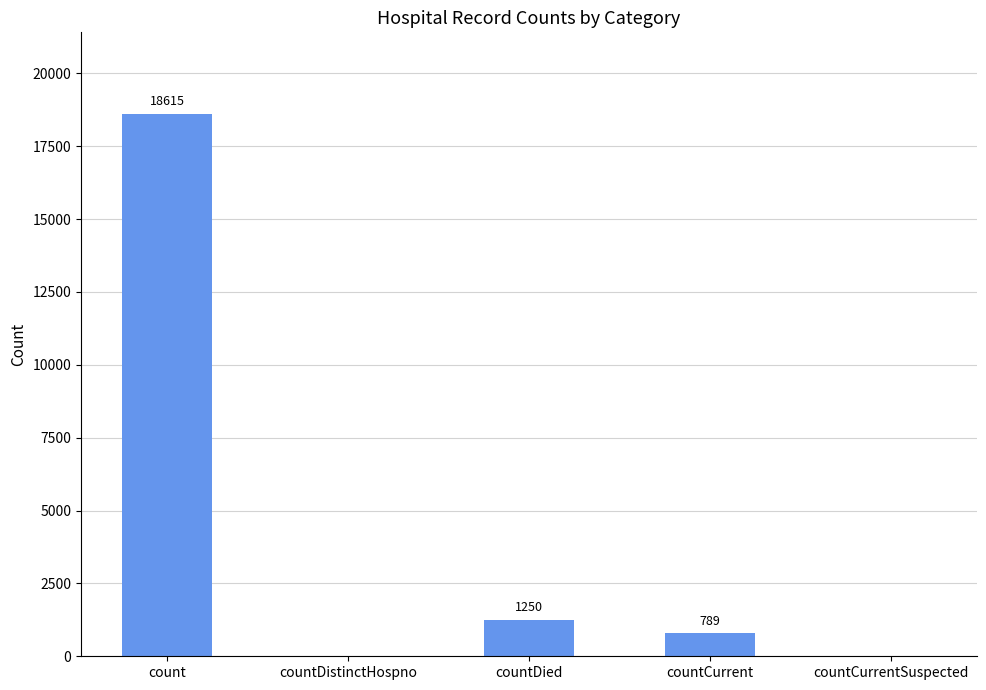

What is the change in value from countCurrent to countCurrentSuspected?

-789